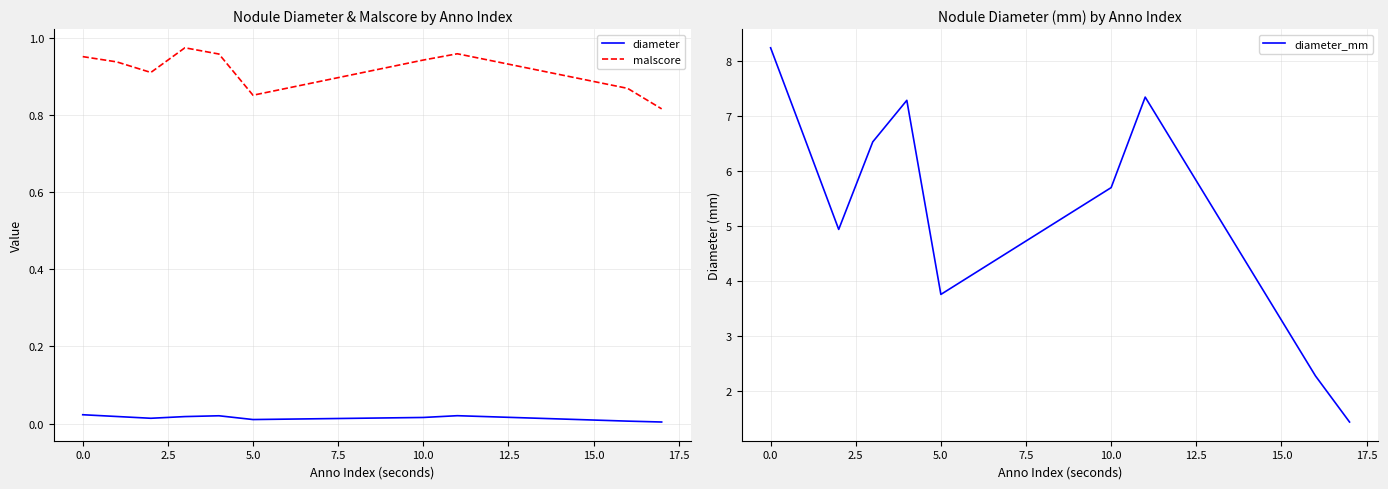

True or false: diameter and malscore intersect in this chart.

False